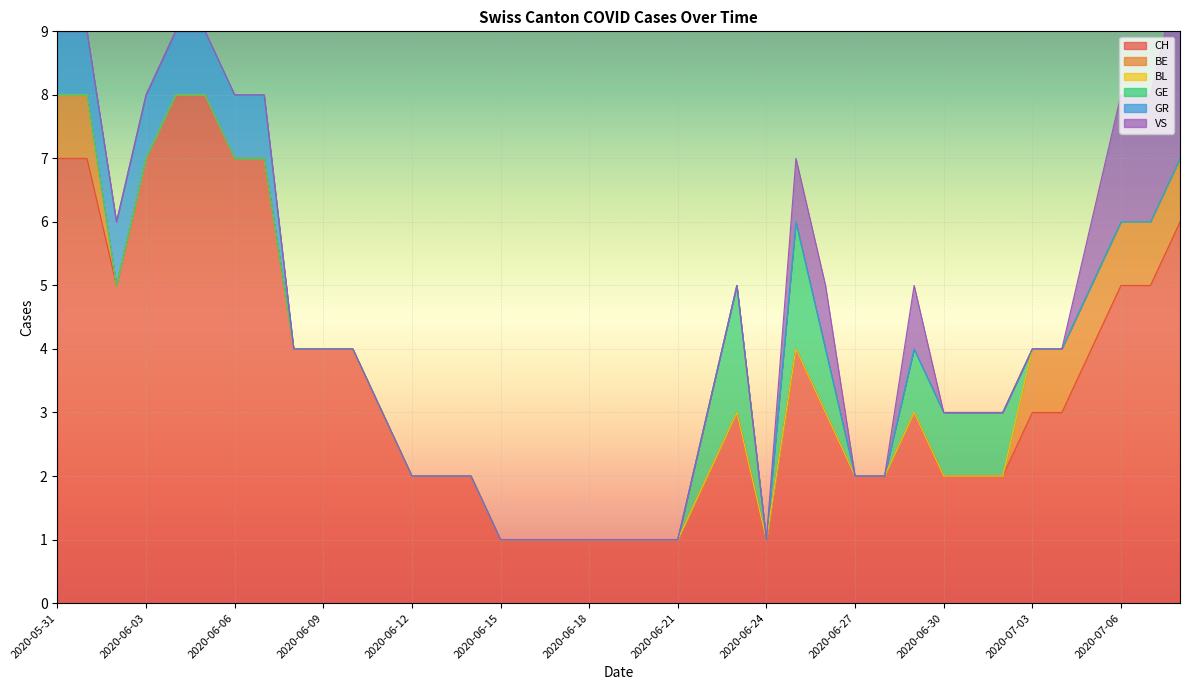

How many values in the GE series exceed 0?

8